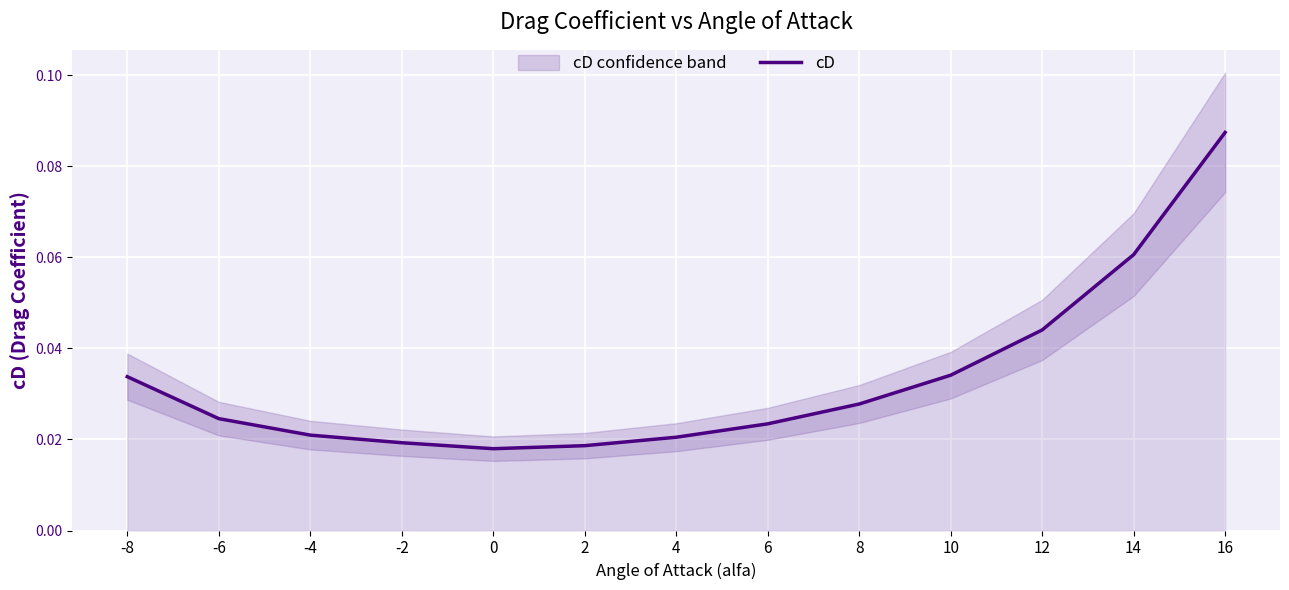

List the labels in order of value, smallest first.

0, 2, -2, 4, -4, 6, -6, 8, -8, 10, 12, 14, 16